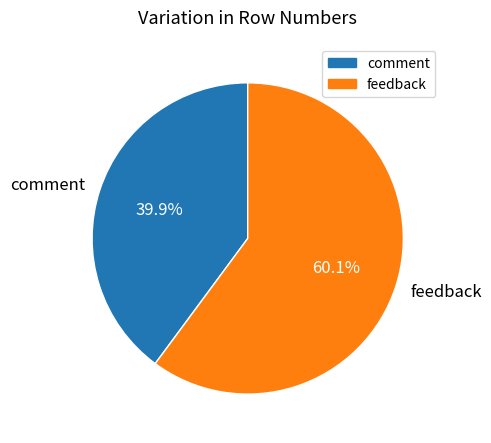

Which slice is the smallest?

comment